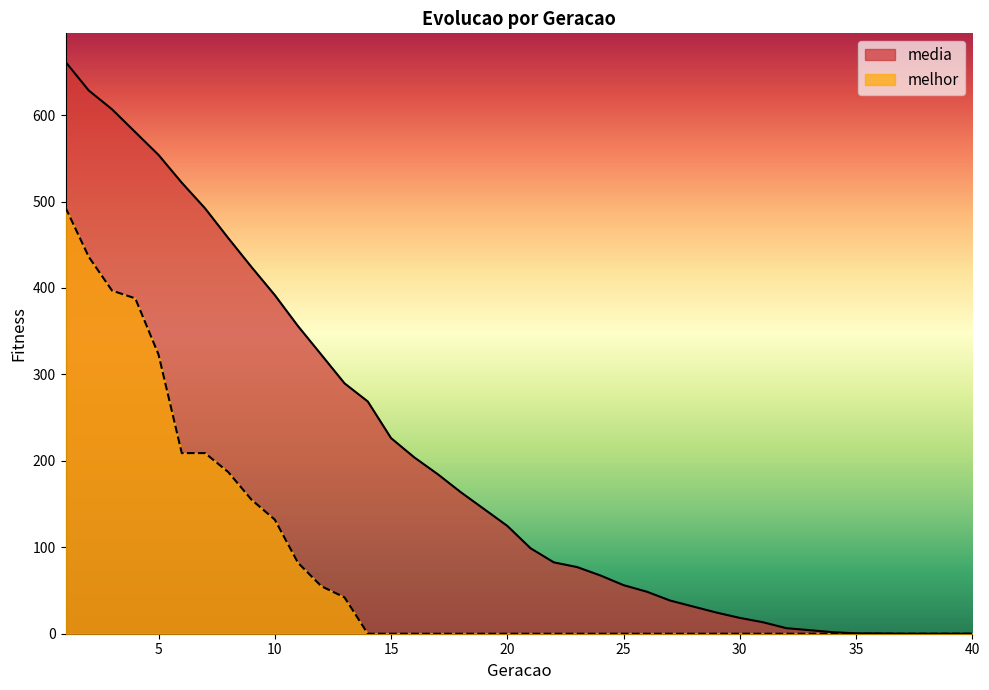

What is the value of the melhor point at the 3rd from the left?

397.0